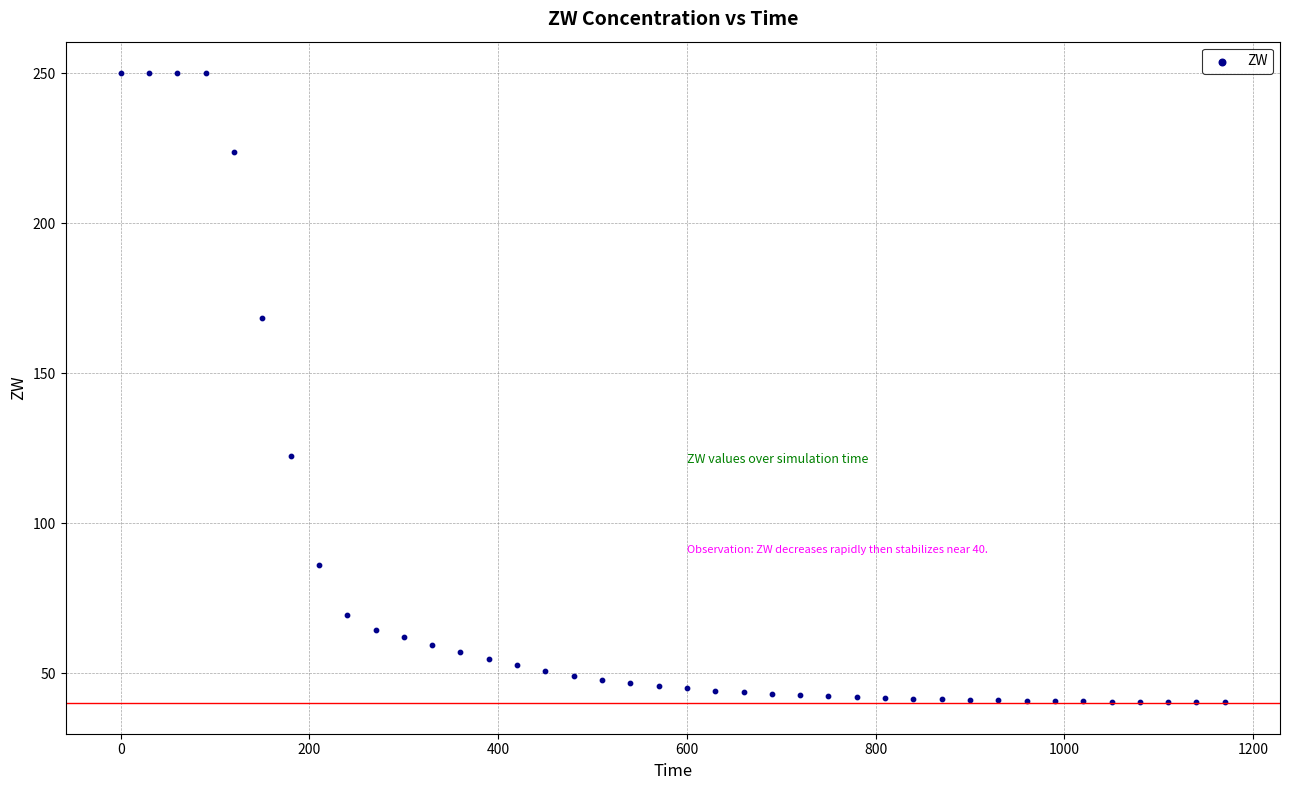

What is the range of X values (max minus min)?

1170.0